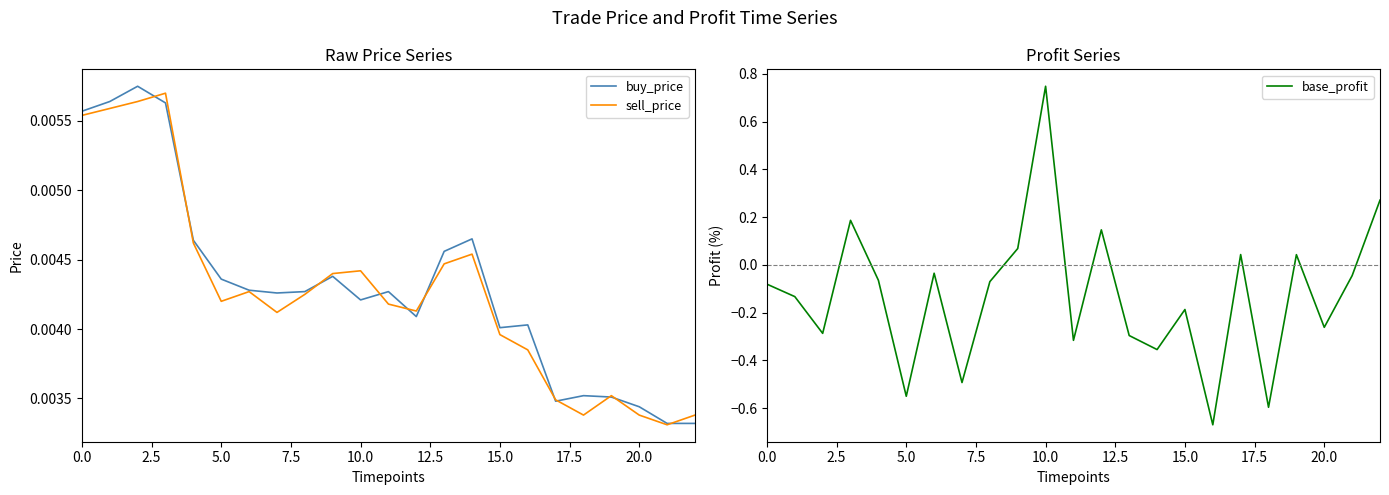

What are all the series names shown in the legend?

buy_price, sell_price, base_profit